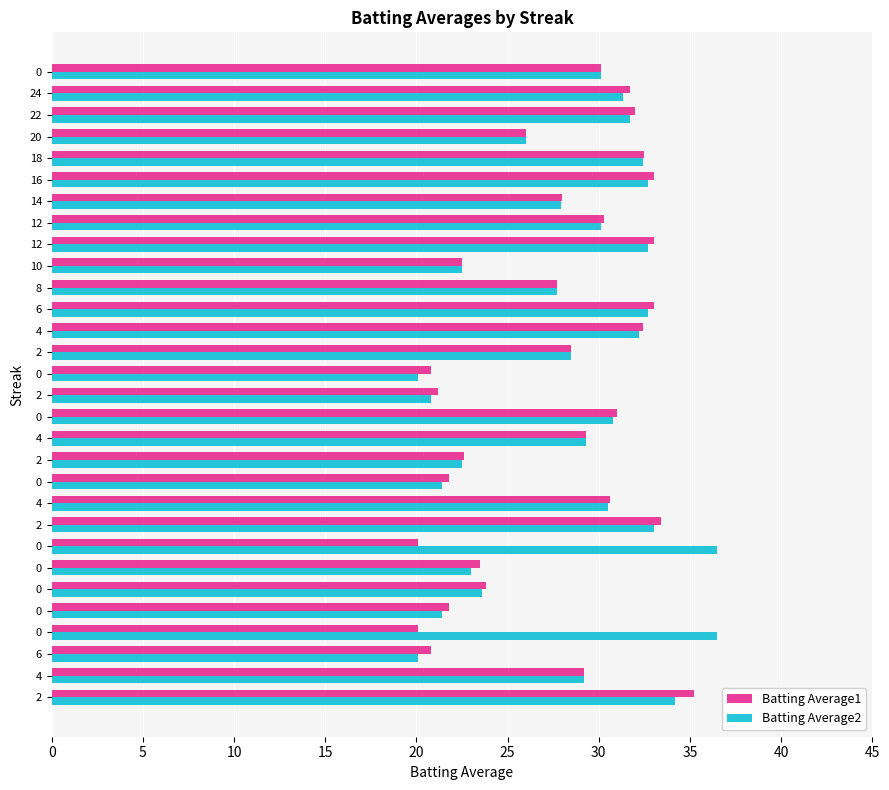

How many values in the Batting Average2 series are below 30?

15